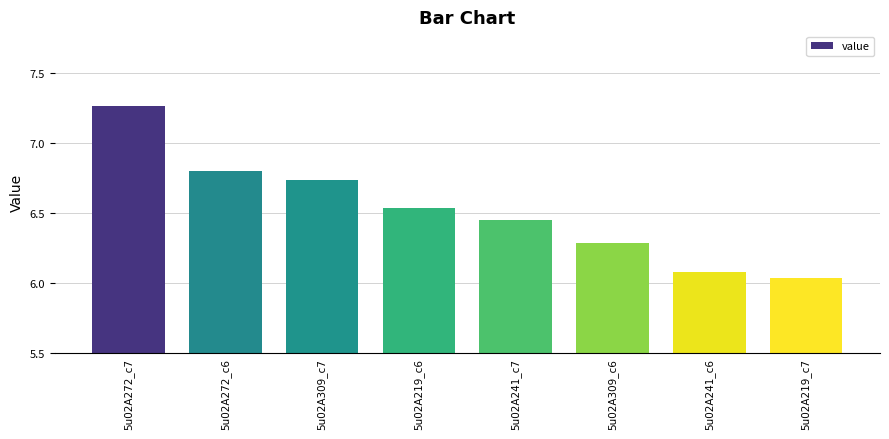

Between 5u02A241_c6 and 5u02A272_c7, which is larger?

5u02A272_c7